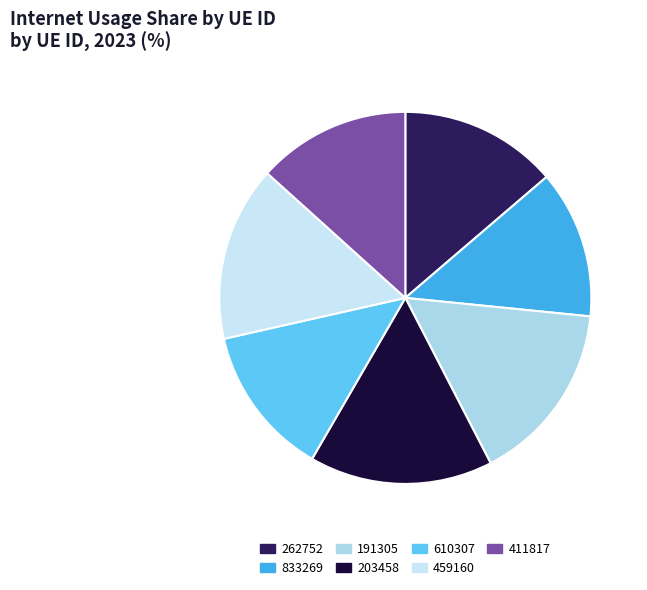

The 191305 slice represents 5% of the pie. True or false?

False